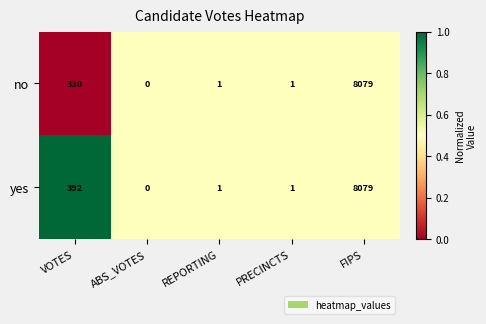

At which category does the chart reach its minimum across all series?

ABS_VOTES